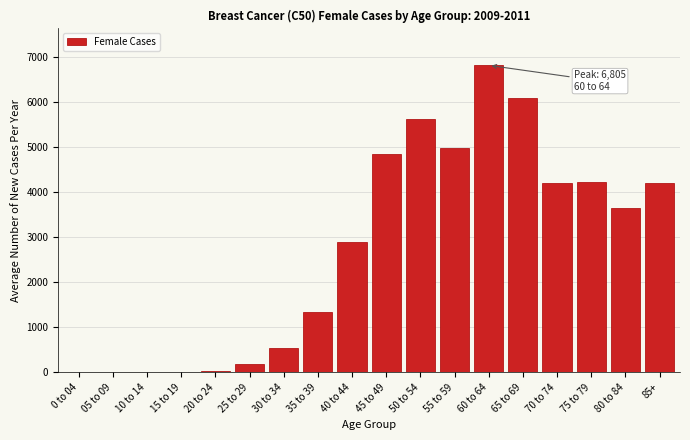

What is the sum of all values?

49556